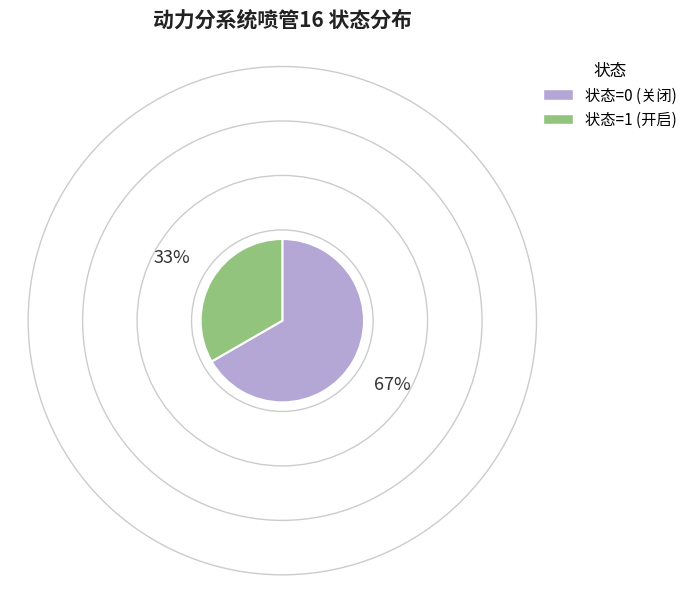

Between 状态=1 (开启) and 状态=0 (关闭), which is larger?

状态=0 (关闭)